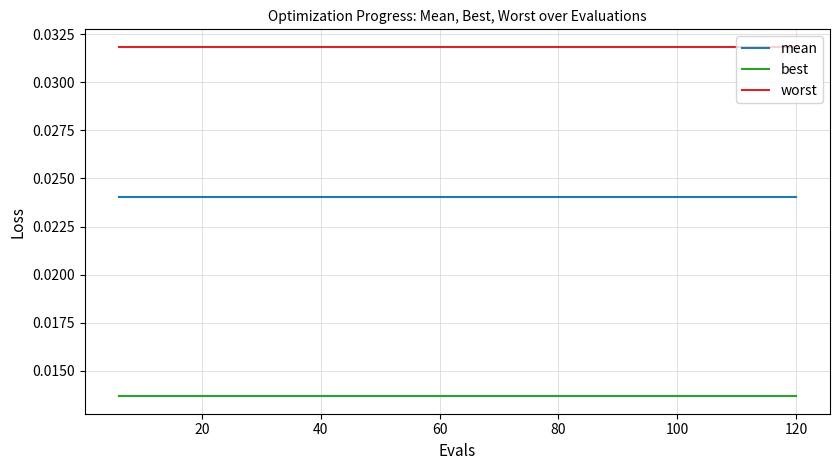

True or false: mean and worst intersect in this chart.

False